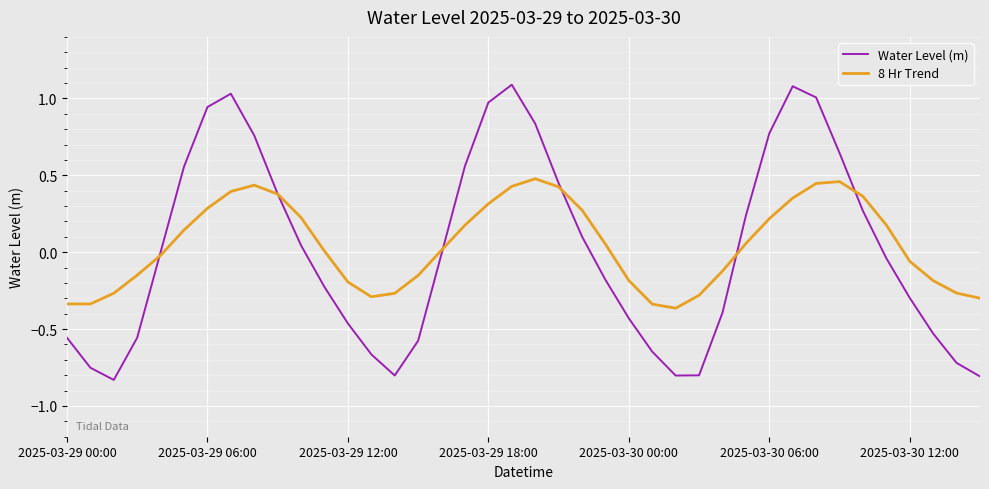

What is the highest value of the Water Level (m) series?

1.1